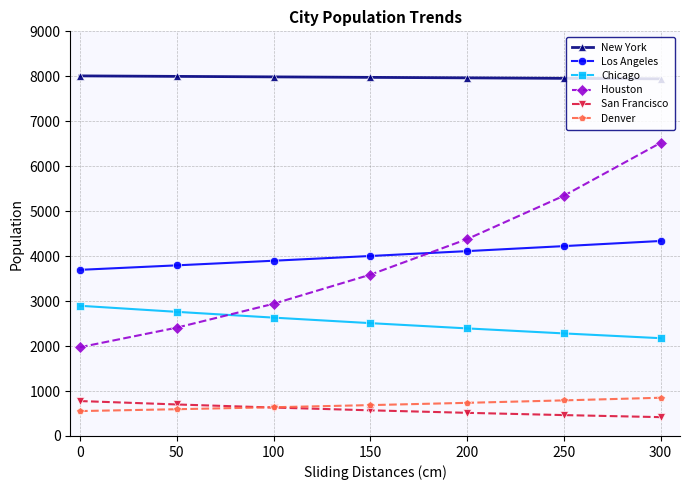

Is it true that New York equals 10497.9 at 300?

False